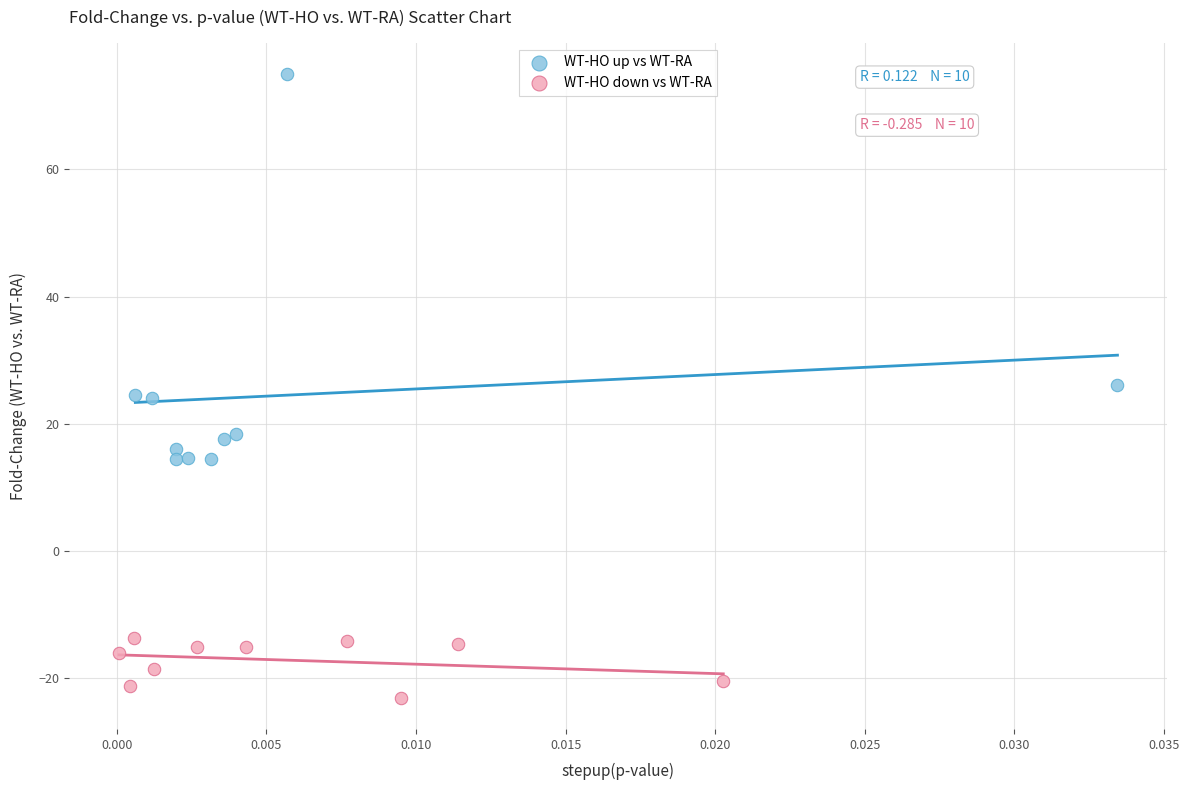

Which series reaches the maximum Y coordinate?

WT-HO up vs WT-RA